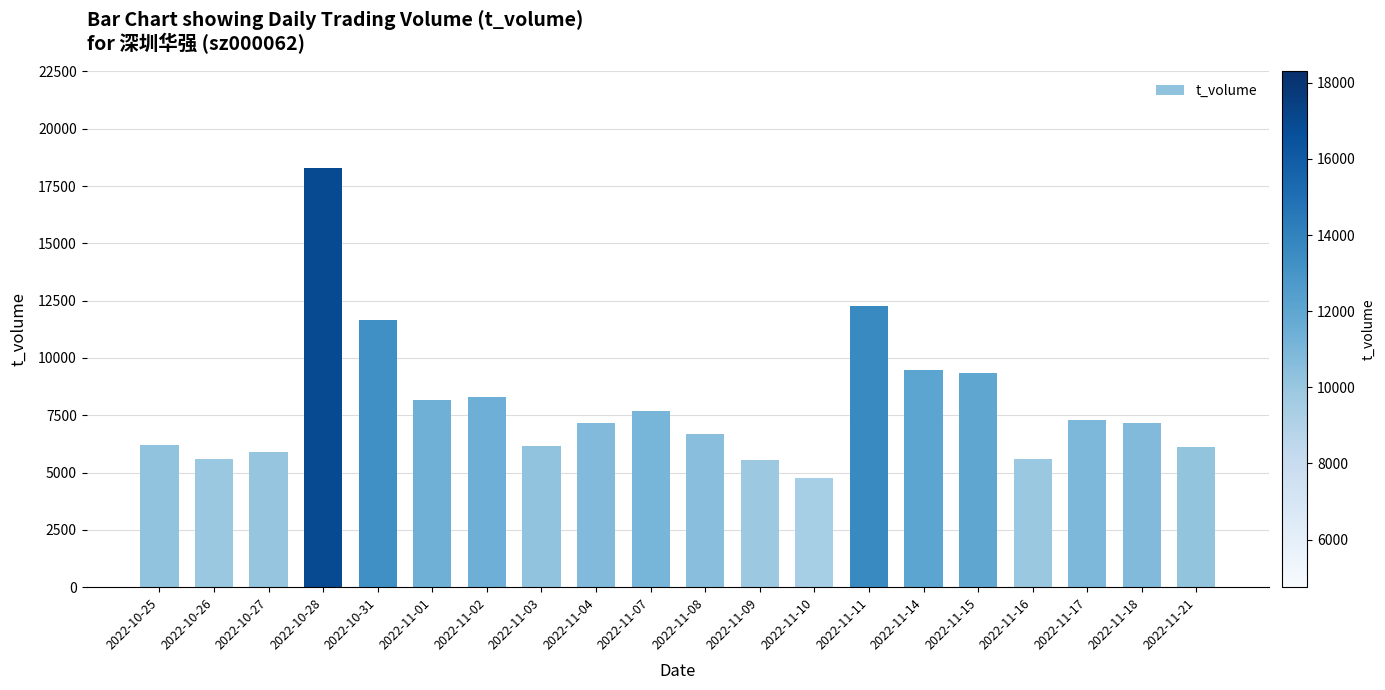

What is the difference between the second highest and minimum values?

7537